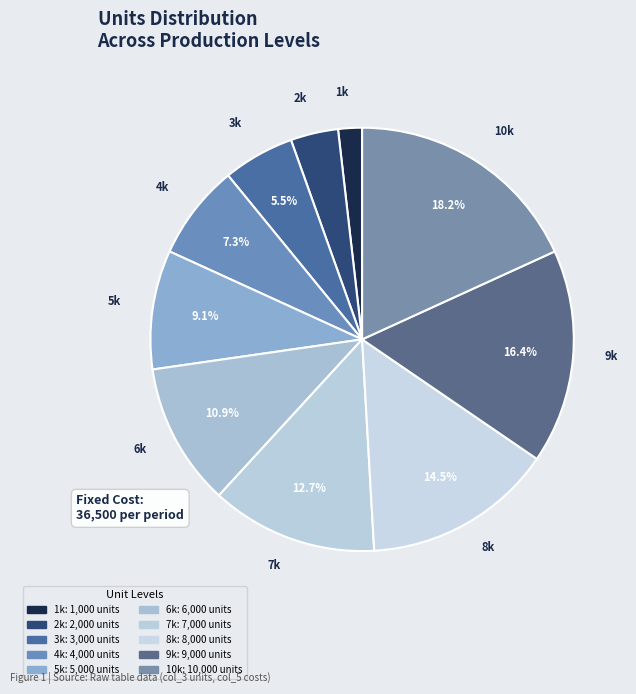

How many slices are in this pie chart?

10